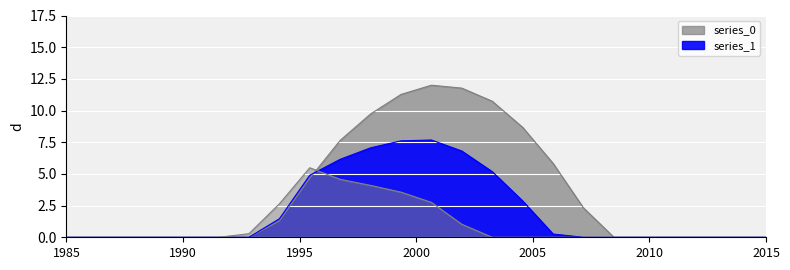

Between 9 and 20, which series saw the biggest shift?

series_0